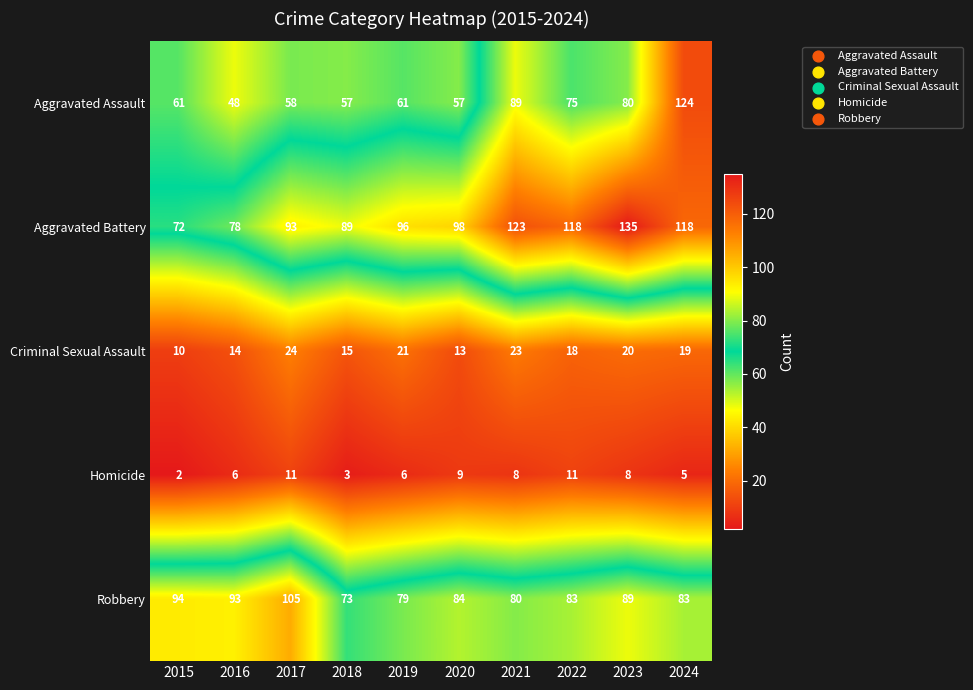

What is the total value across all series at 2016?

239